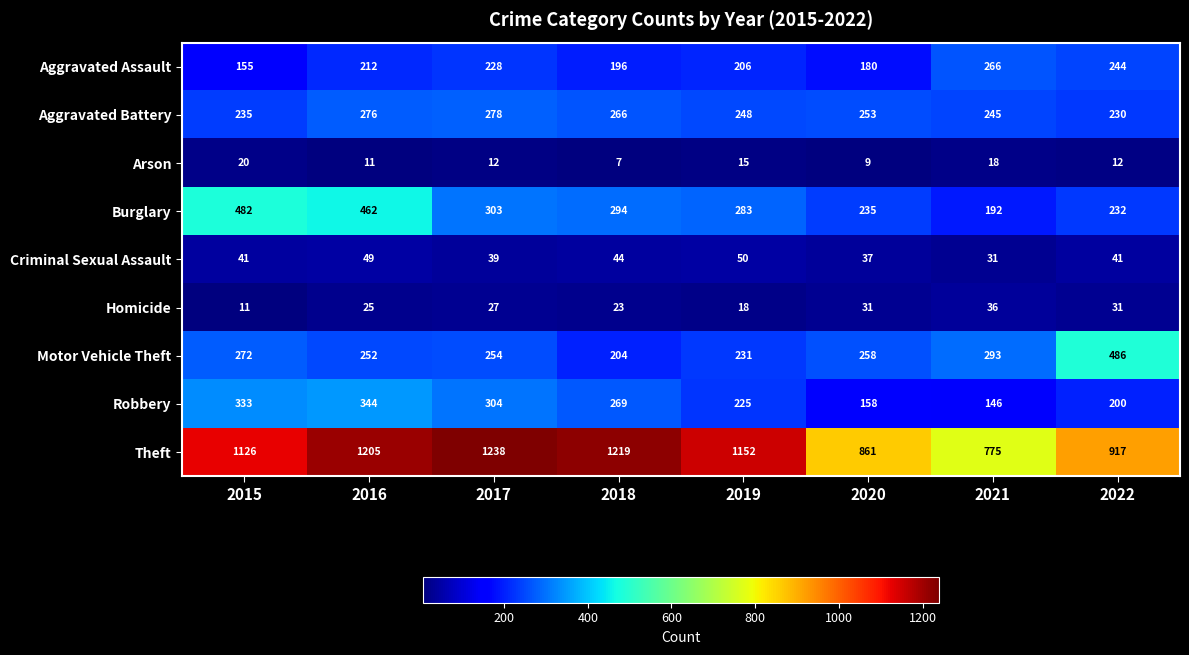

How many series are shown in this chart?

9